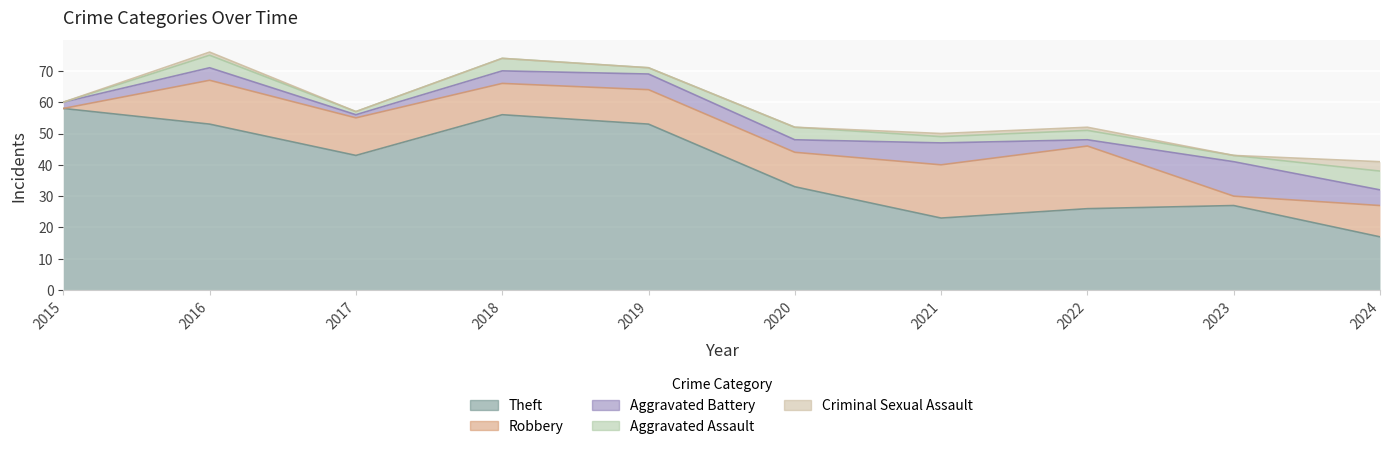

At 2024, list the series in order from smallest to largest.

Criminal Sexual Assault, Aggravated Battery, Aggravated Assault, Robbery, Theft